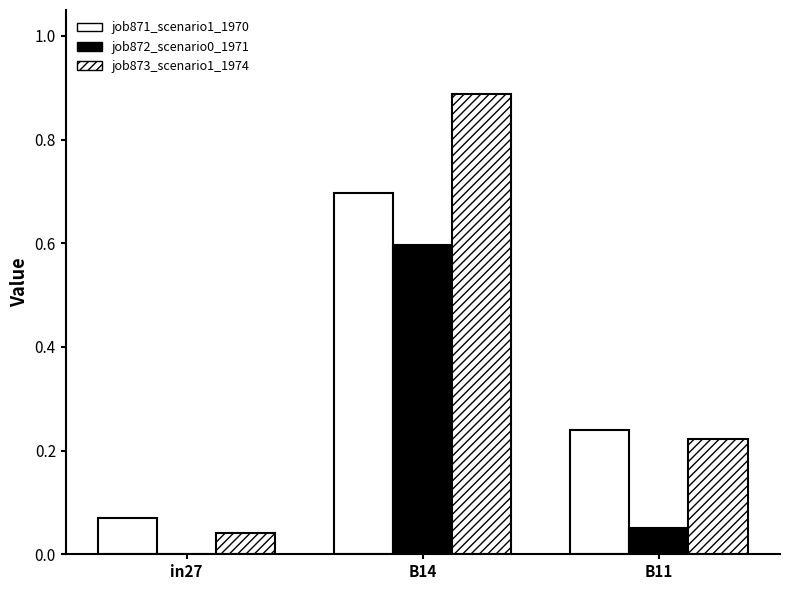

Which has a higher value, in27 or B11?

B11